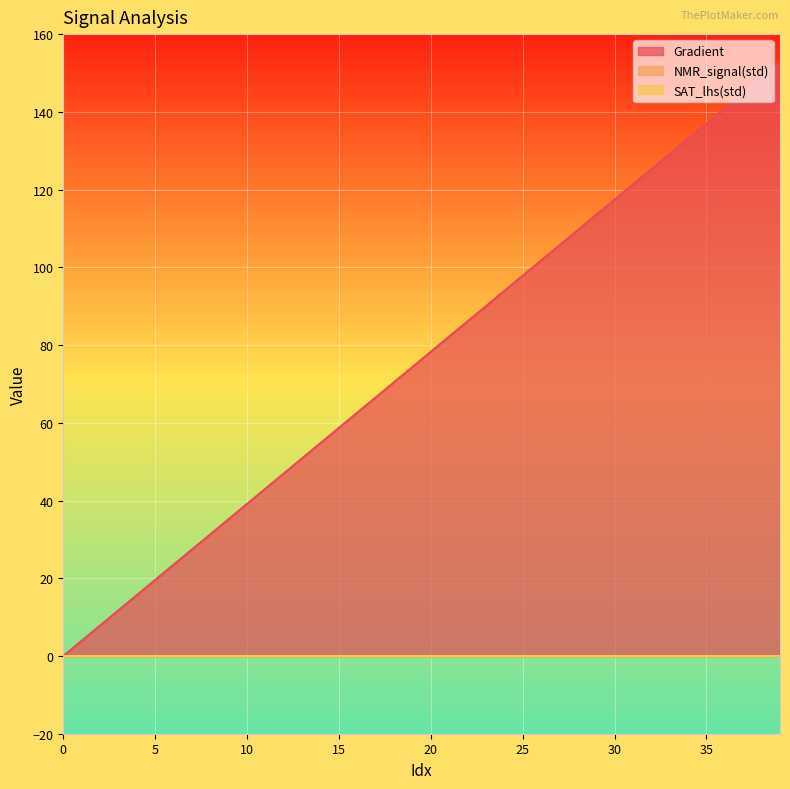

True or false: Gradient has a value of 93.9 at 24.

True